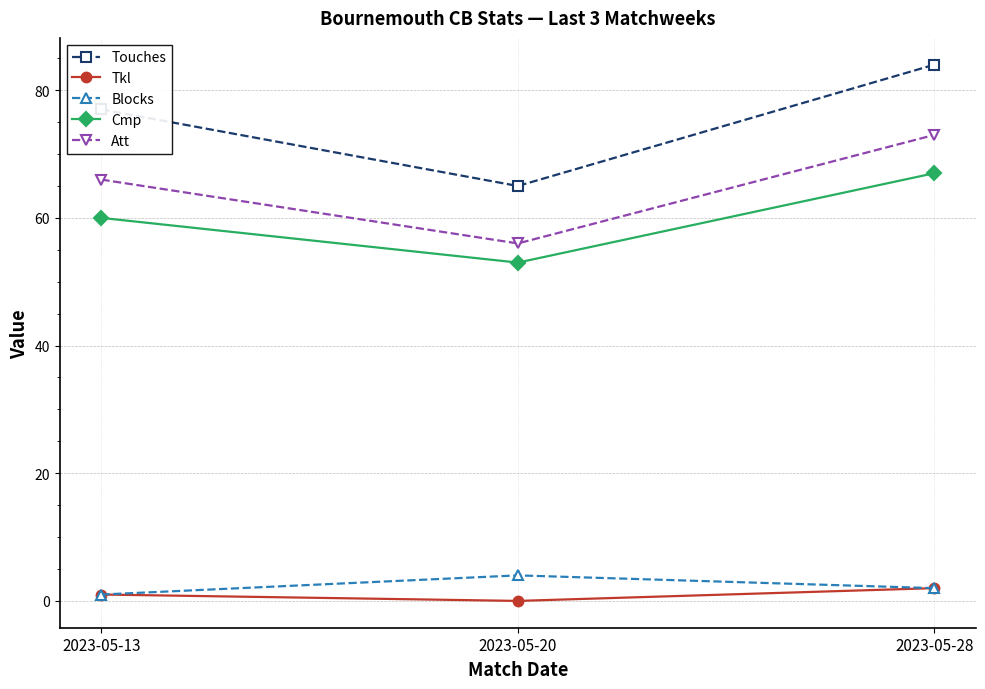

Where is Att nearest to the value 64?

2023-05-13